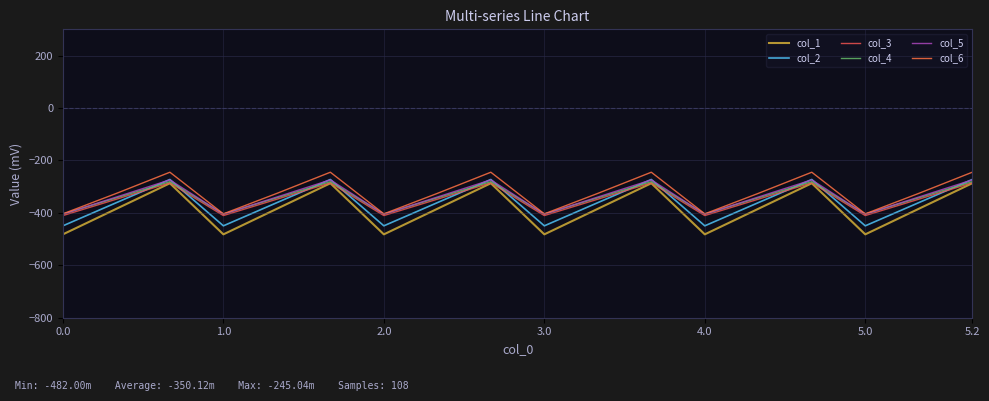

How many series are shown in this chart?

6